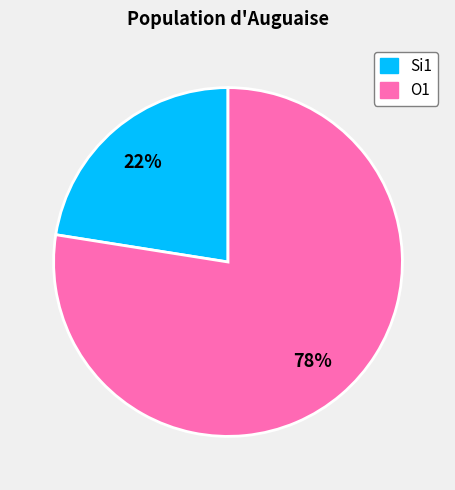

How many slices are in this pie chart?

2